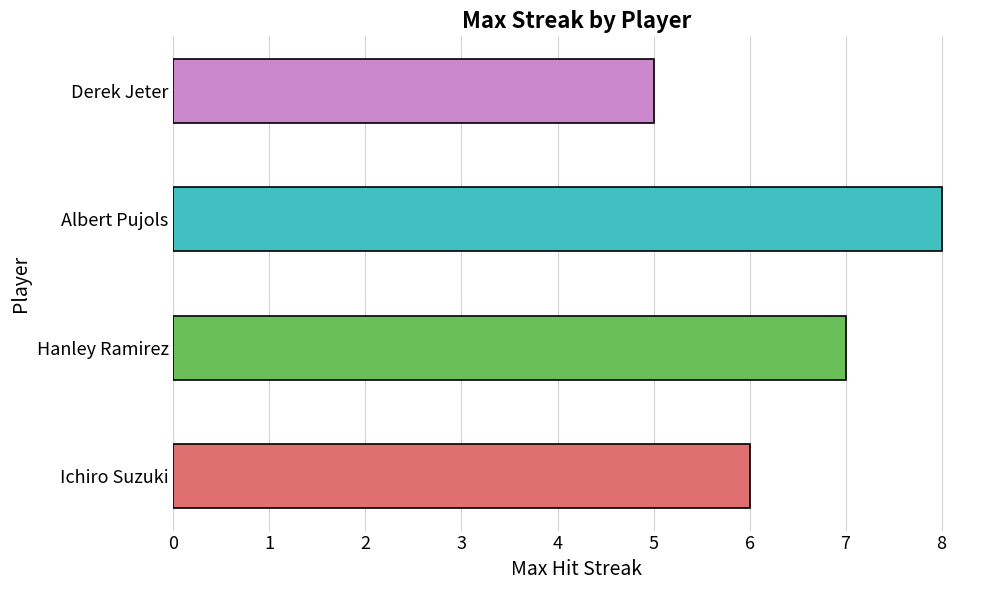

What is the approximate value of Max Streak at Hanley Ramirez?

7.0